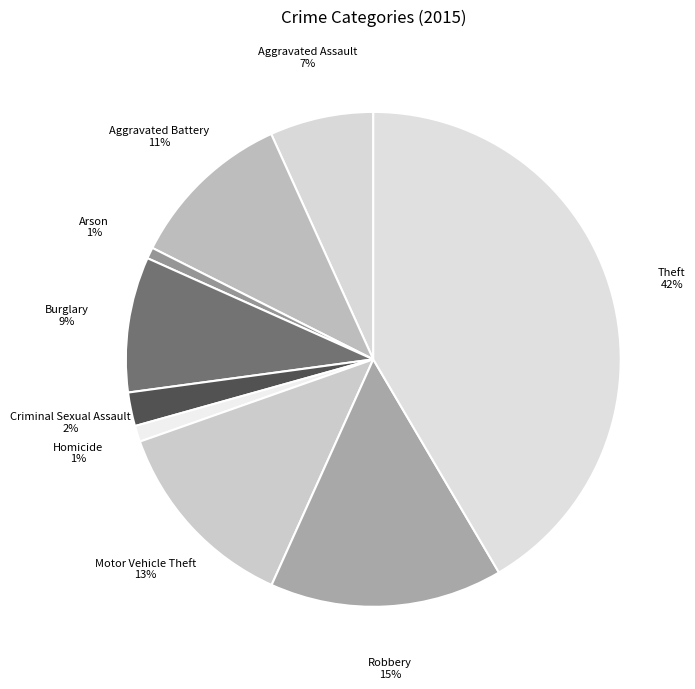

To the nearest percent, what portion does Criminal Sexual Assault represent?

2%